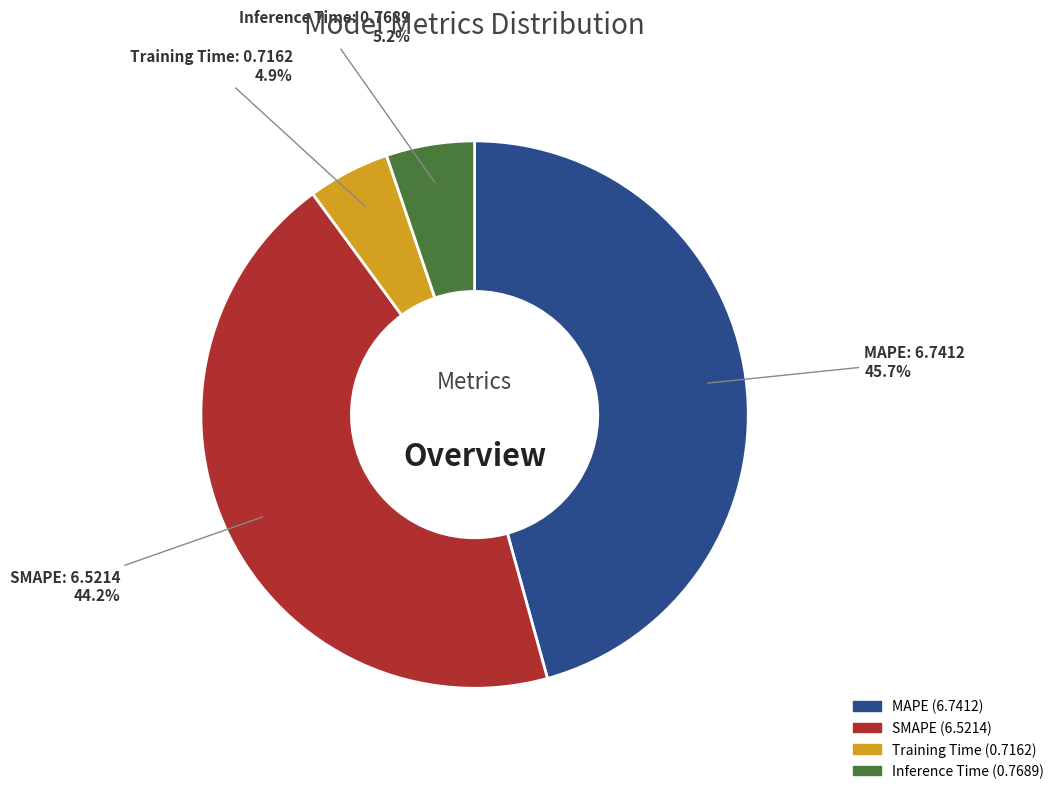

What percentage do Inference Time and Training Time together represent?

10.1%